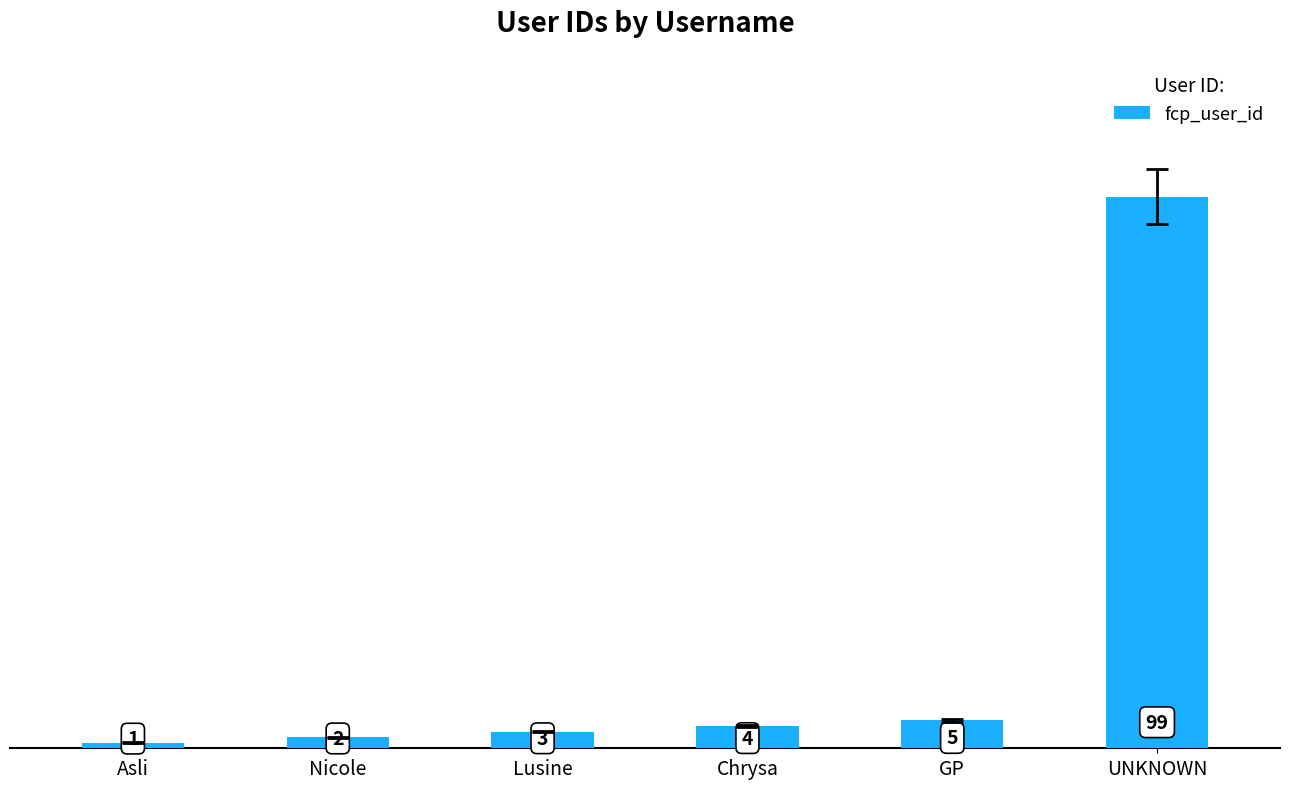

Does the chart contain stacked bars?

No